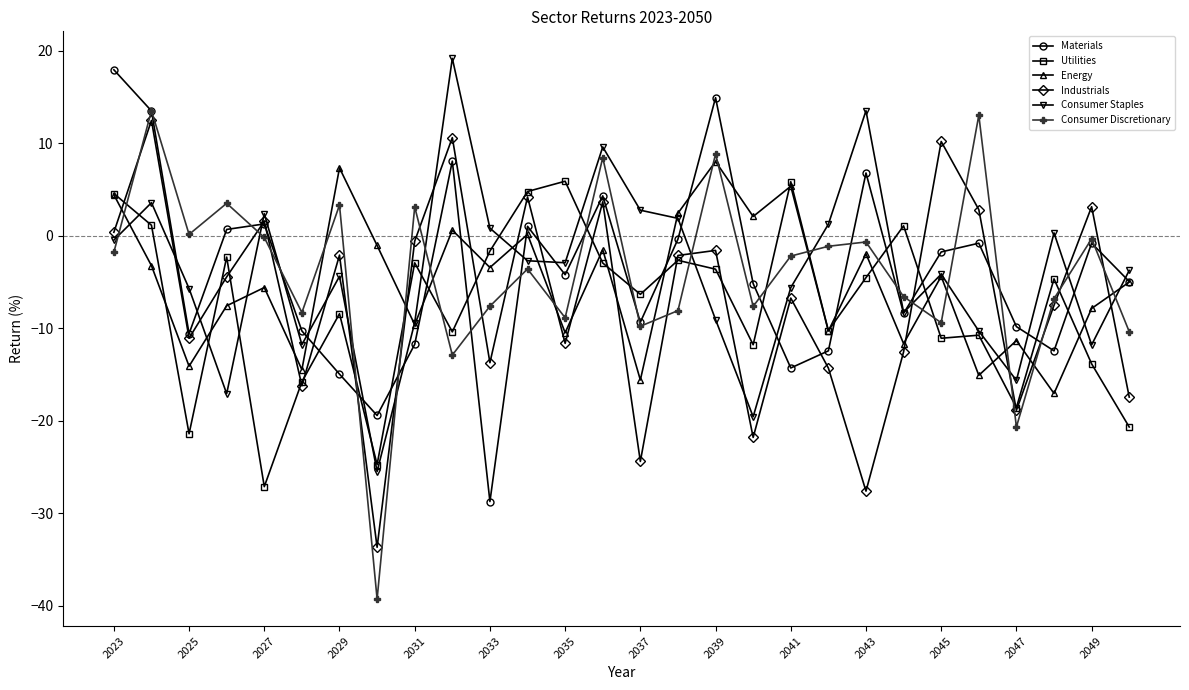

What is the value of the Materials point at the 10th from the left?

8.0